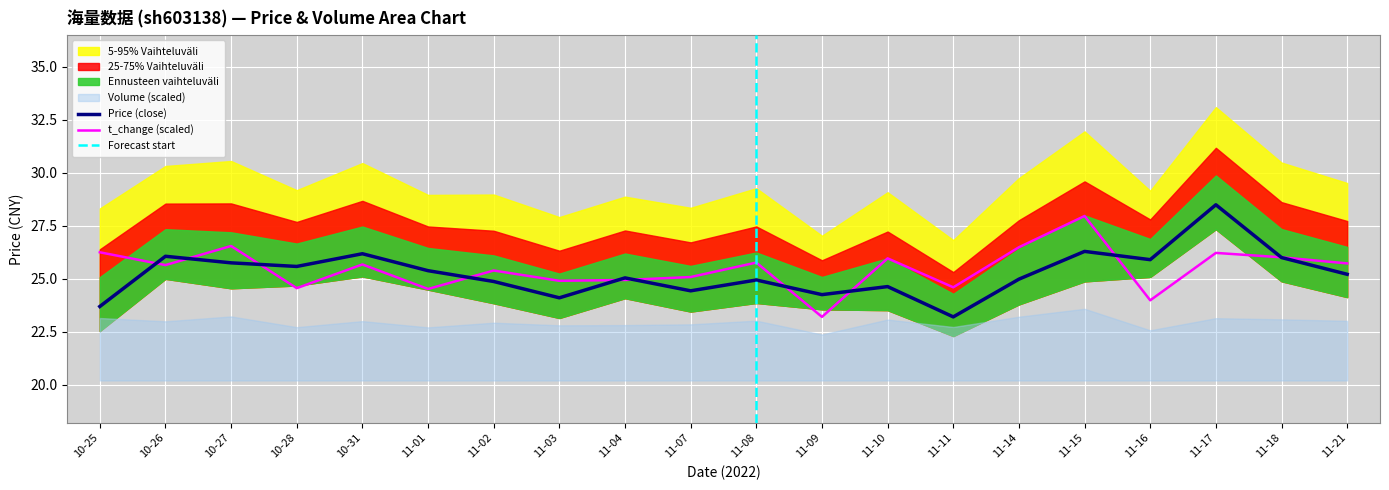

At which label does Price (close) reach its minimum?

11-11